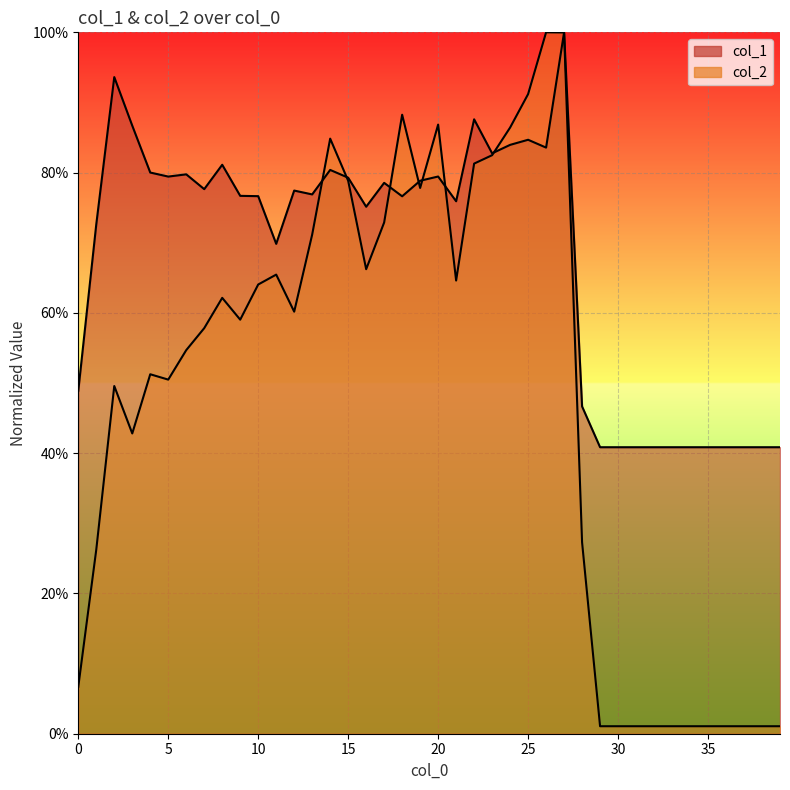

Which series ends up on top after the final intersection of col_1 and col_2?

col_1